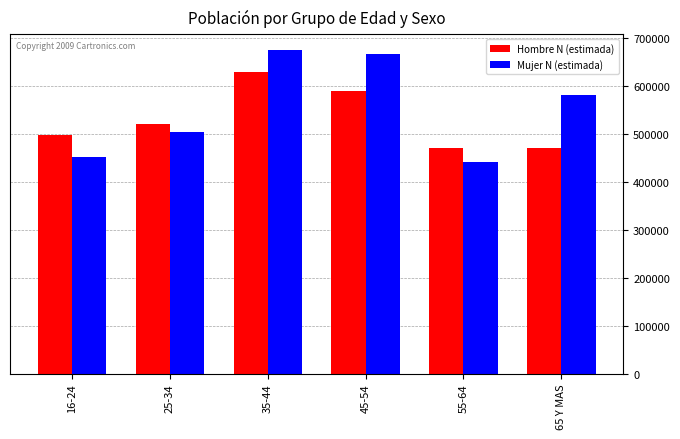

Count the number of data series in this chart.

2